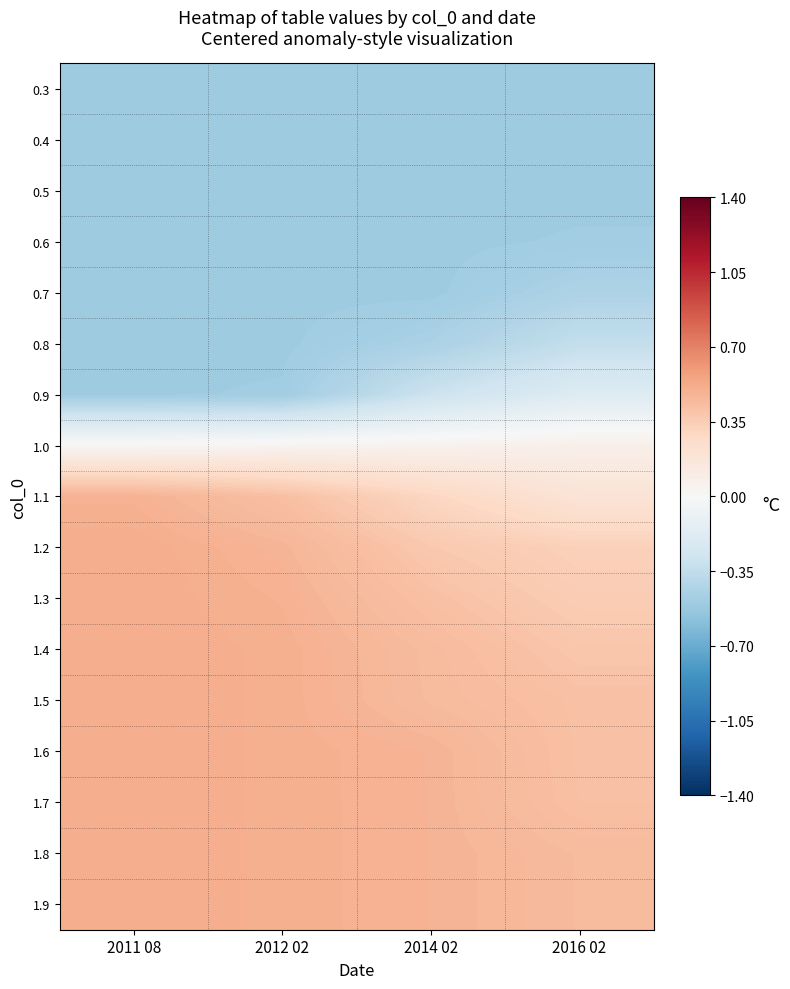

What is the spread (max minus min) of values at 2012 02?

1.0